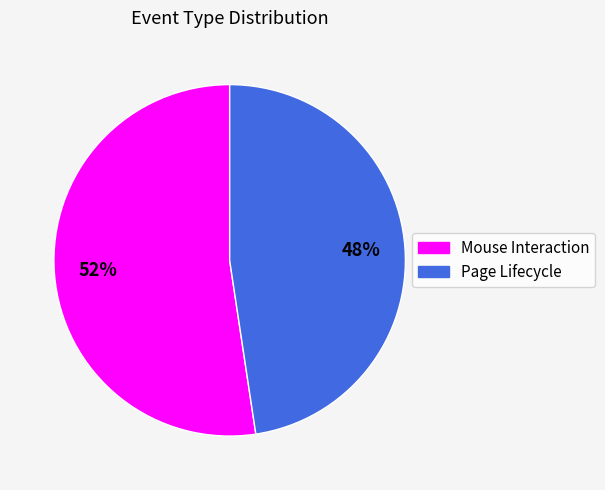

Combined, do Page Lifecycle and Mouse Interaction account for over 50%?

Yes